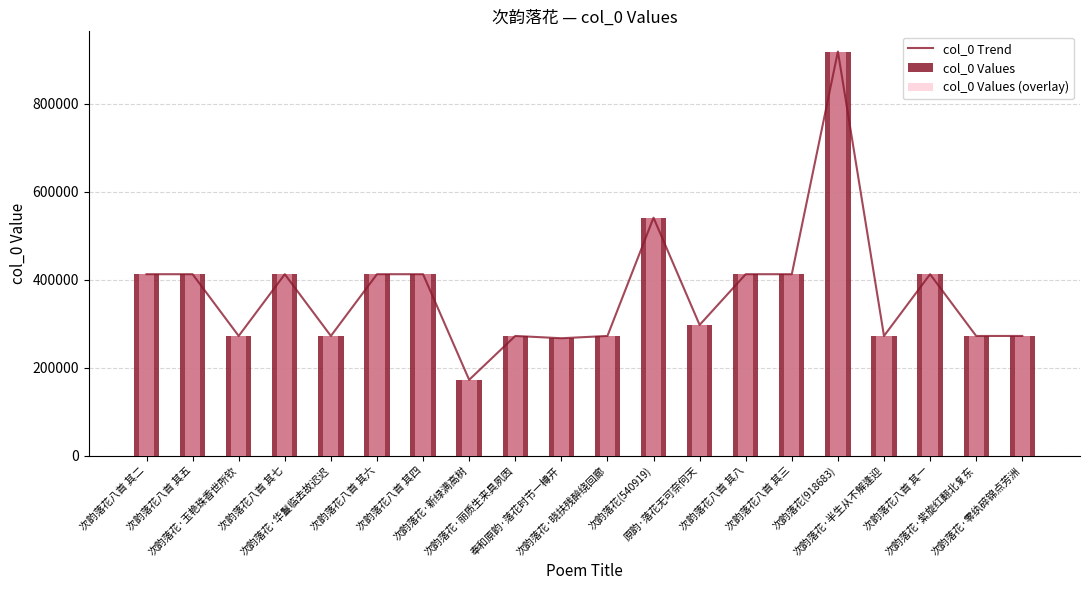

At how many categories does at least one series exceed 554987?

1